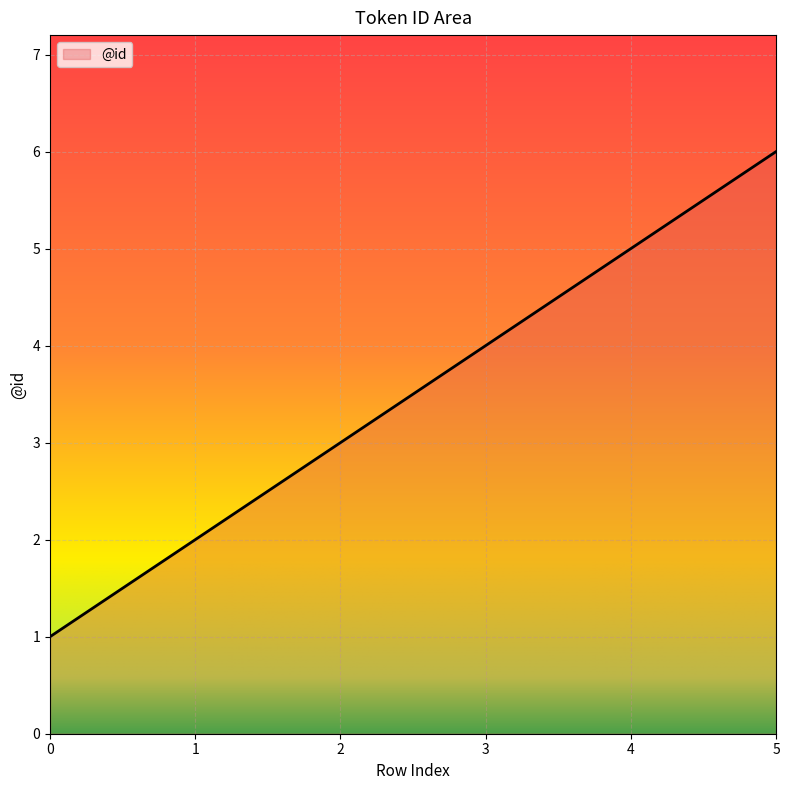

True or false: the data has more than 2 interior local peaks.

False